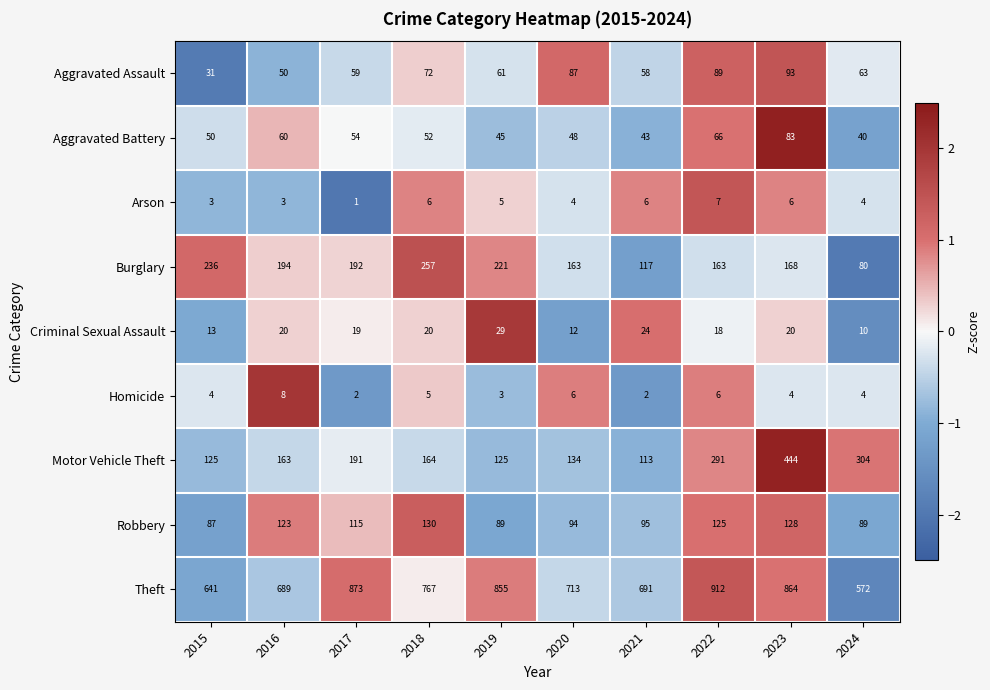

How many series are shown in this chart?

9